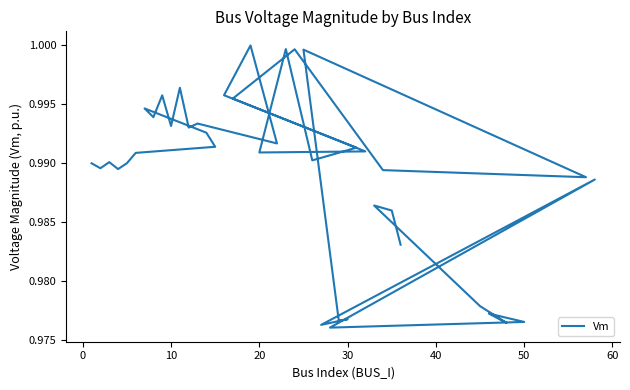

What is the greatest value displayed?

1.0